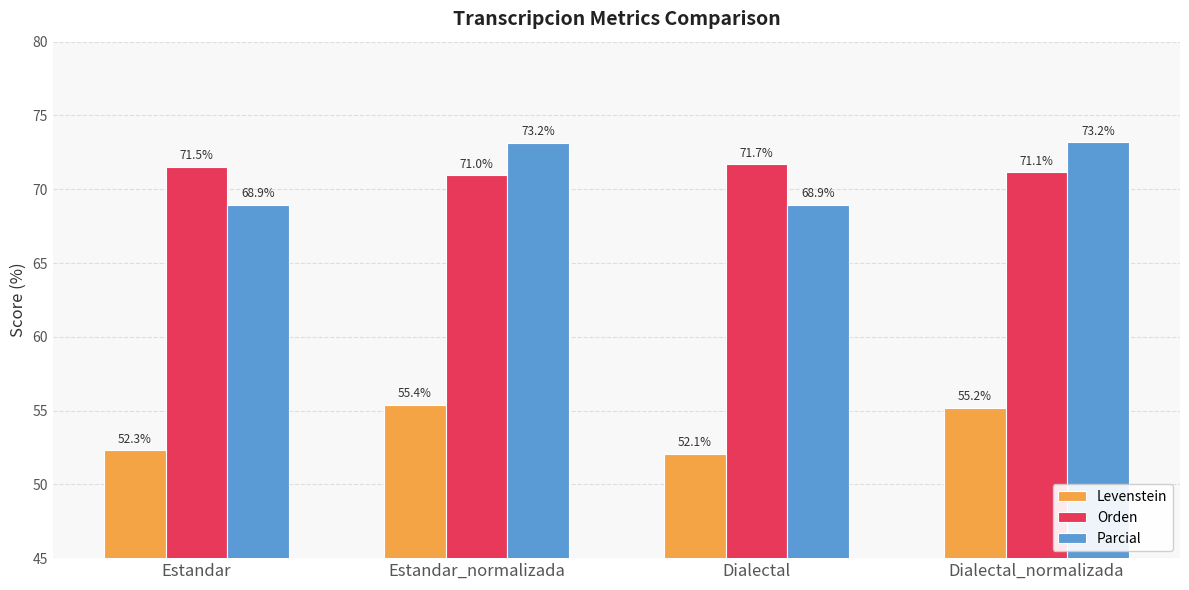

Reading left to right, transcribe all the data shown in this chart.

Levenstein: 52.3	55.4	52.1	55.2
Orden: 71.5	71.0	71.7	71.1
Parcial: 68.9	73.2	68.9	73.2